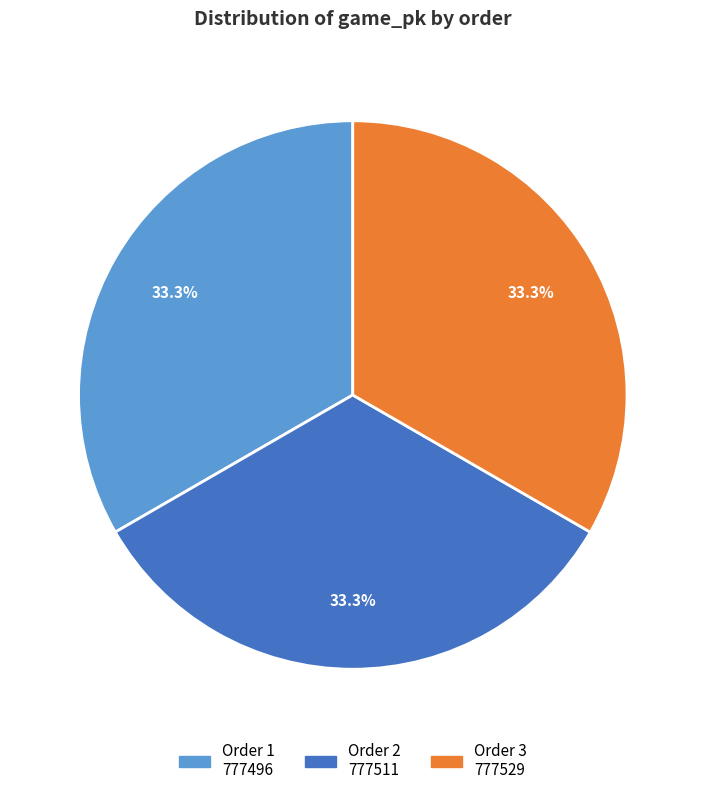

Does any single category account for the majority?

No